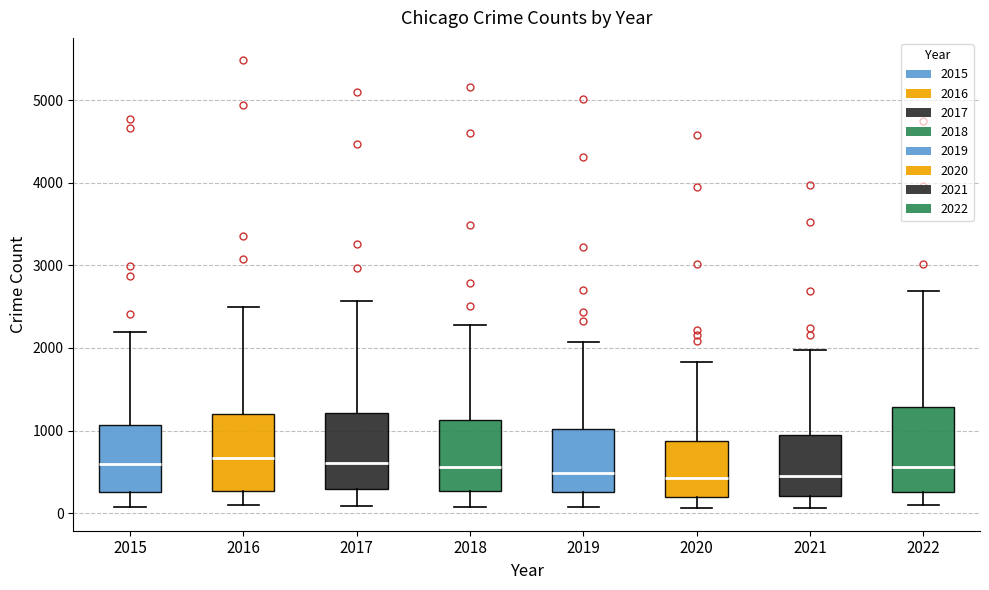

Reading left to right, read every box against the y-axis: the position of its median line, the range the box covers, and the ends of its whiskers. The values are not printed on the chart, so give them approximately, as read against the axis.

2015: median 600, box 300 to 1100, whiskers 100 to 2200
2016: median 700, box 300 to 1200, whiskers 100 to 2500
2017: median 600, box 300 to 1200, whiskers 100 to 2600
2018: median 600, box 300 to 1100, whiskers 100 to 2300
2019: median 500, box 300 to 1000, whiskers 100 to 2100
2020: median 400, box 200 to 900, whiskers 100 to 1800
2021: median 500, box 200 to 1000, whiskers 100 to 2000
2022: median 600, box 300 to 1300, whiskers 100 to 2700